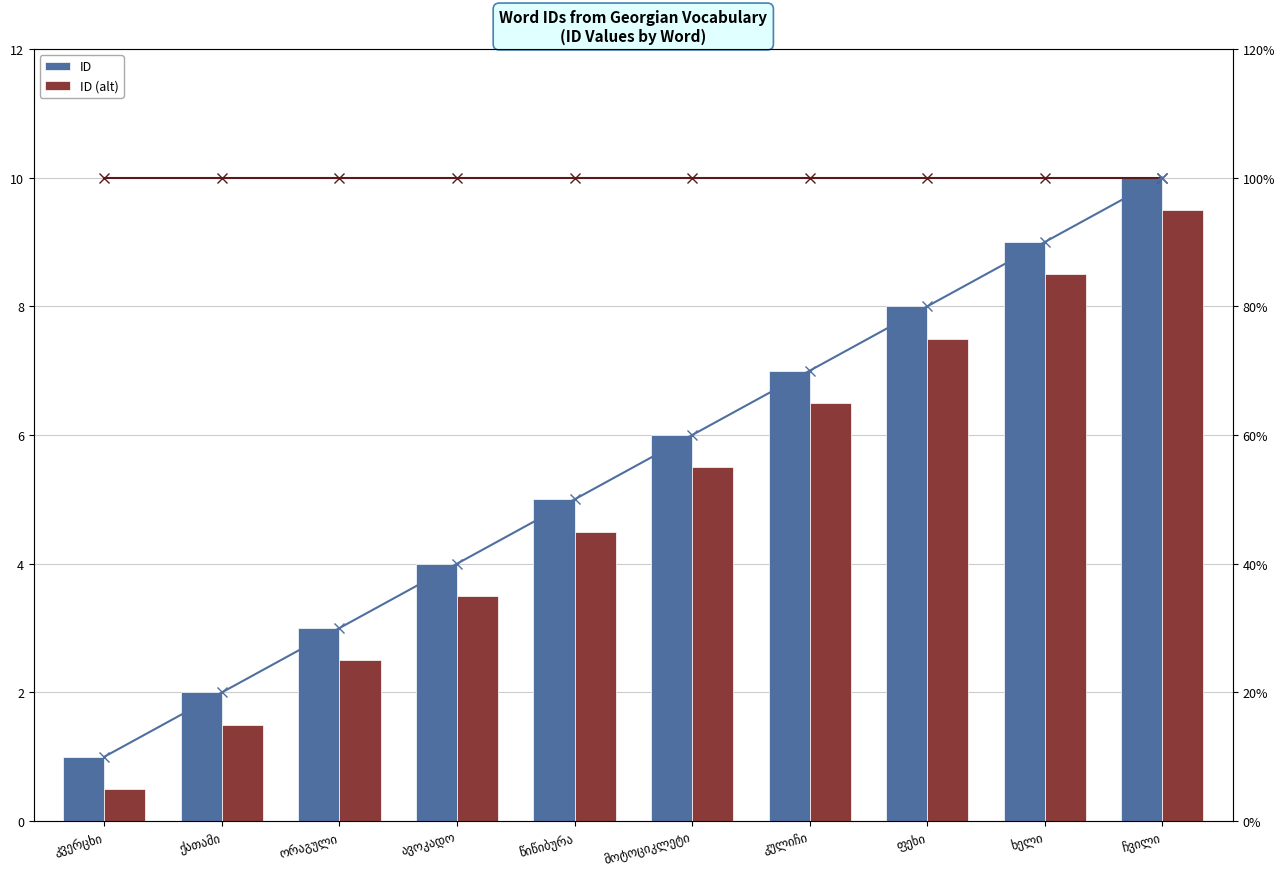

What is the difference between the second highest and minimum values in the ID series?

8.0